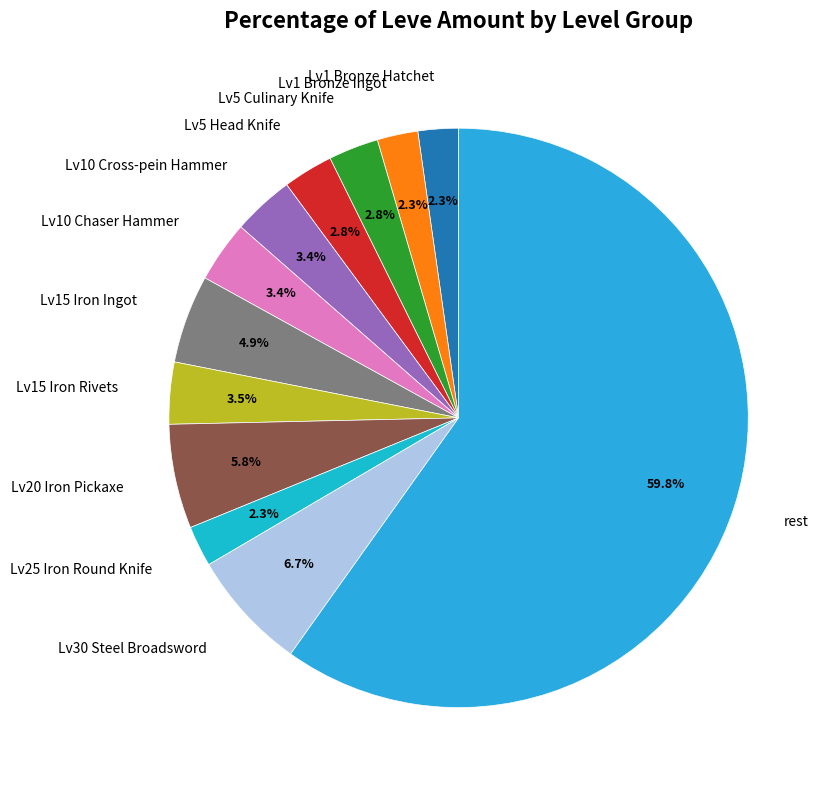

Is there any slice that represents more than half of the pie?

Yes